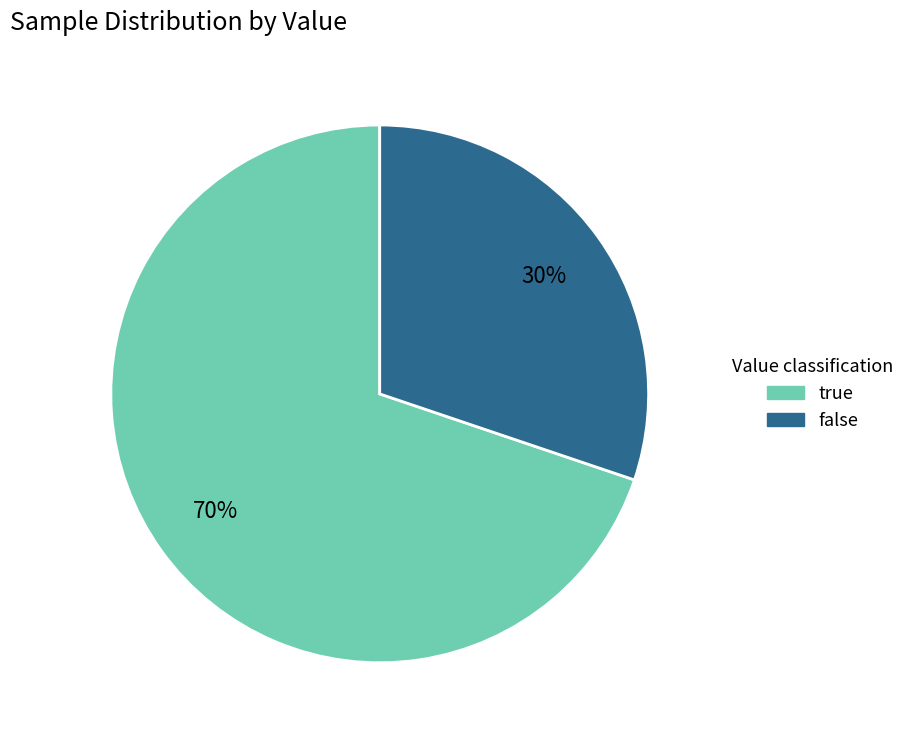

How many segments does this pie chart have?

2